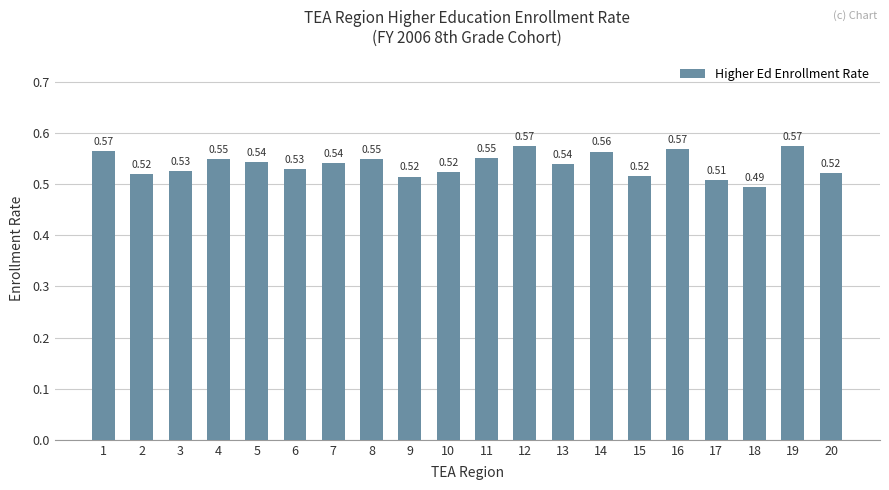

What is the sum of all values?

10.8